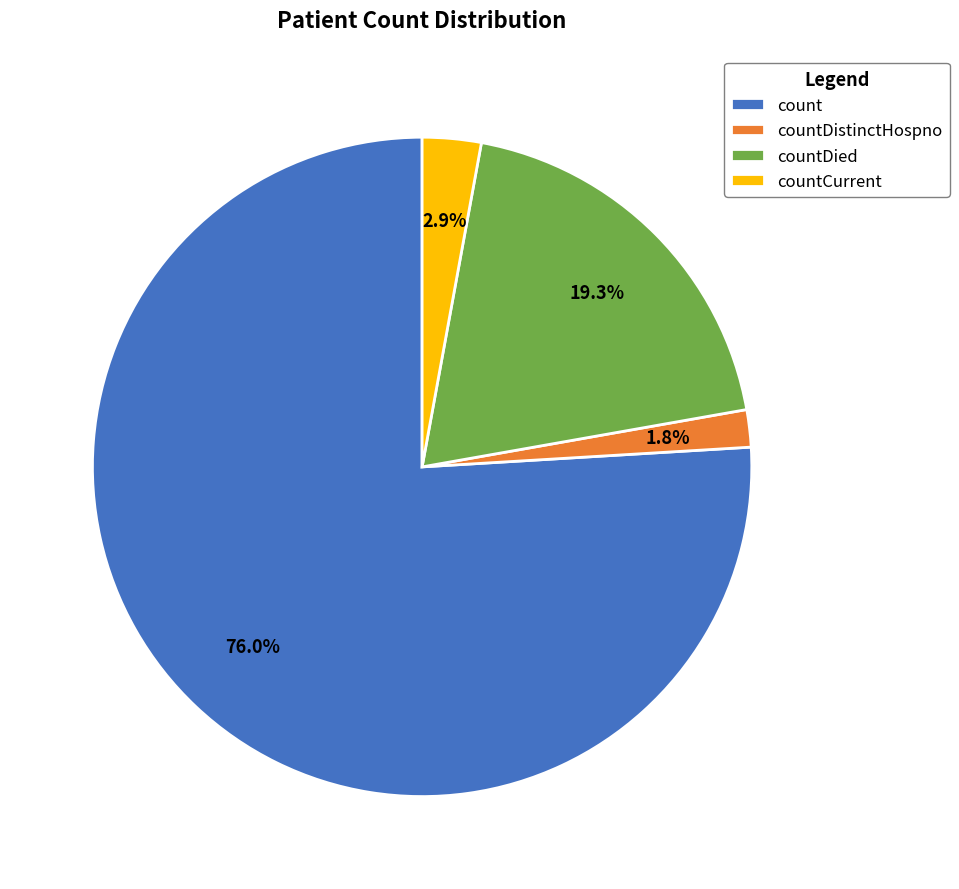

What is the ratio of the value at countCurrent to the value at countDistinctHospno?

1.6